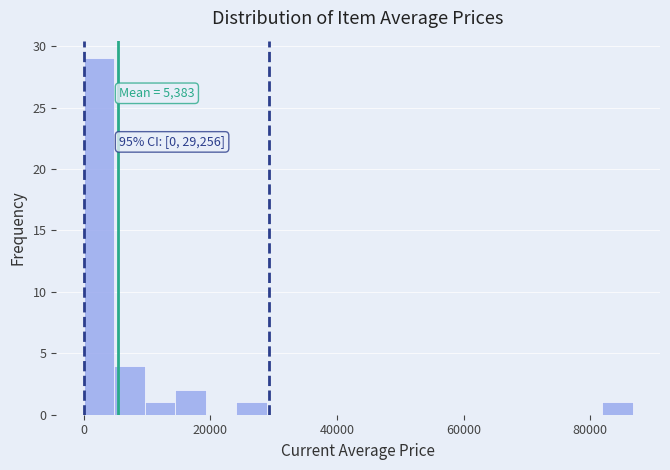

Around what value on the x-axis is the tallest bar? Give the approximate position of its centre, as read against the axis.

2000